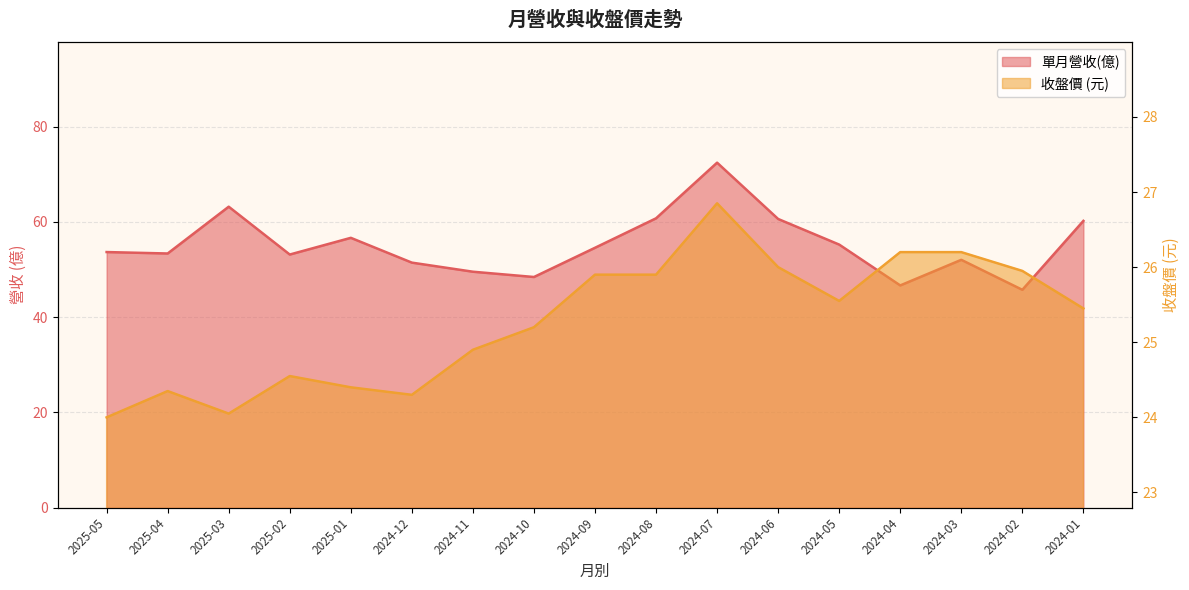

Is the value of 收盤價 at 2024-10 greater than the value of 單月營收(億) at 2024-10?

No